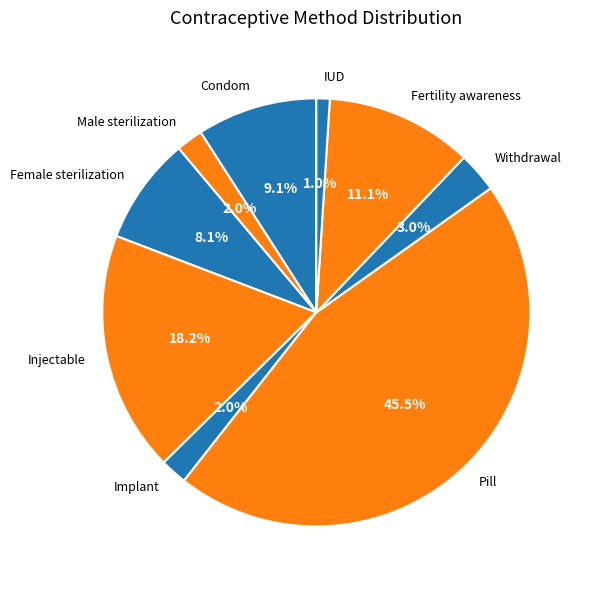

Does Male sterilization represent more than half of the total?

No